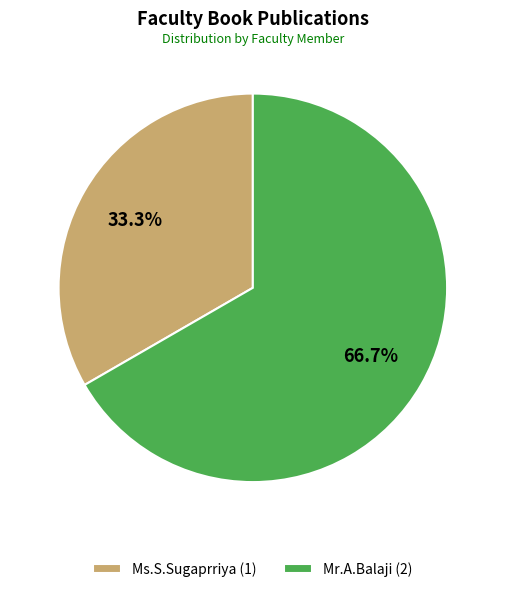

Does Ms.S.Sugaprriya account for over 50% of the chart?

No